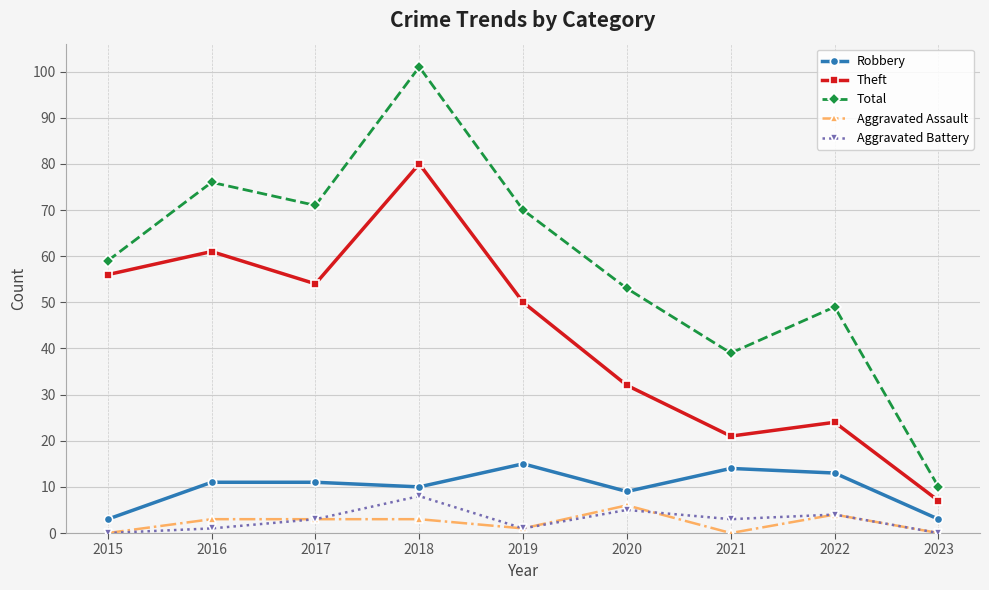

In Aggravated Battery, how many points are higher than both neighbors (excluding endpoints)?

3